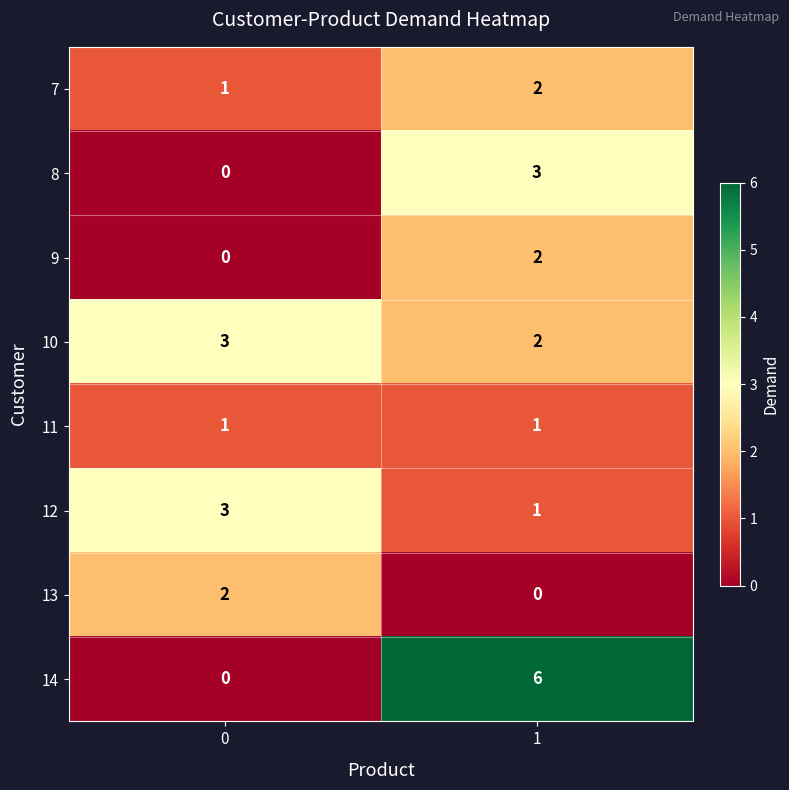

True or false: 11 has a value of 1 at 1.

True